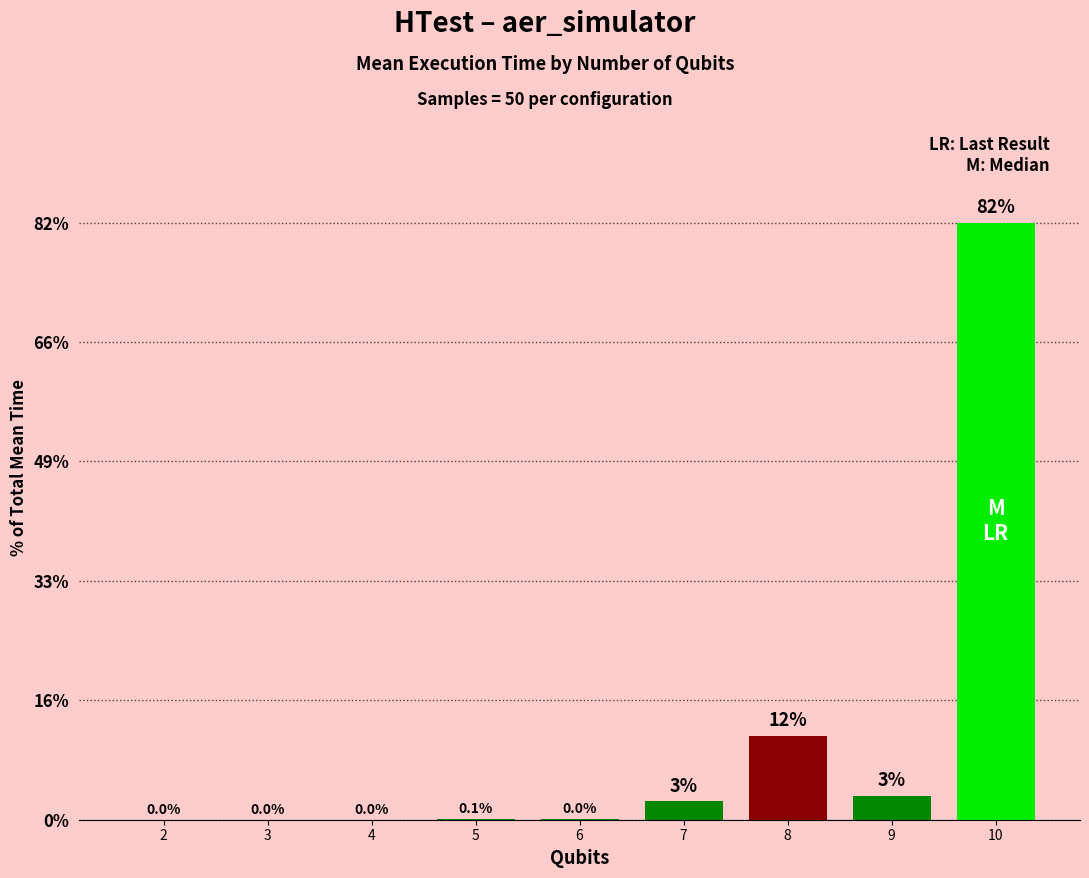

Is it true that the value at 10 is 39.4?

False